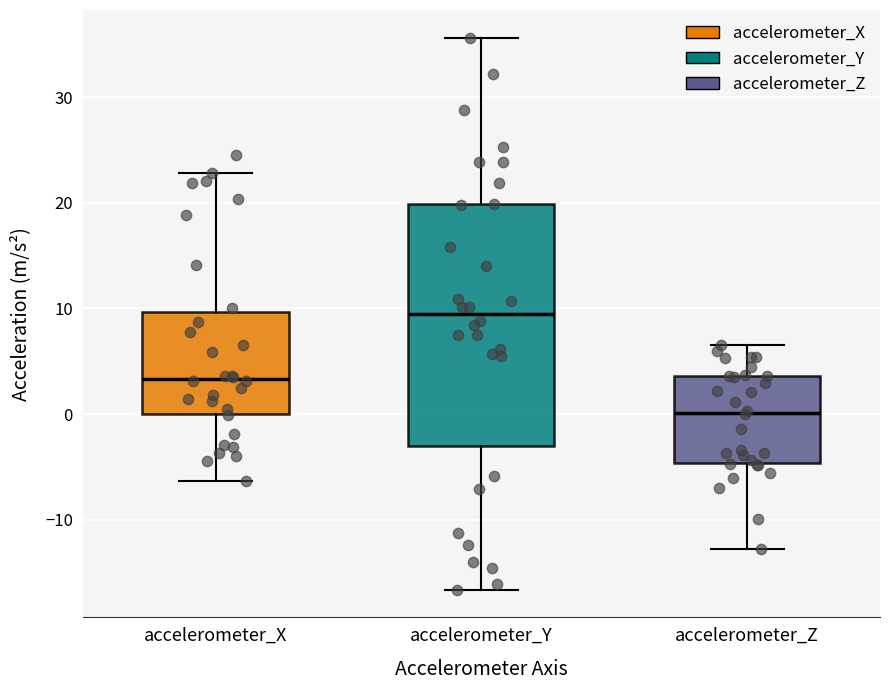

Comparing the boxes themselves (not the whiskers), which one is the tallest?

accelerometer_Y